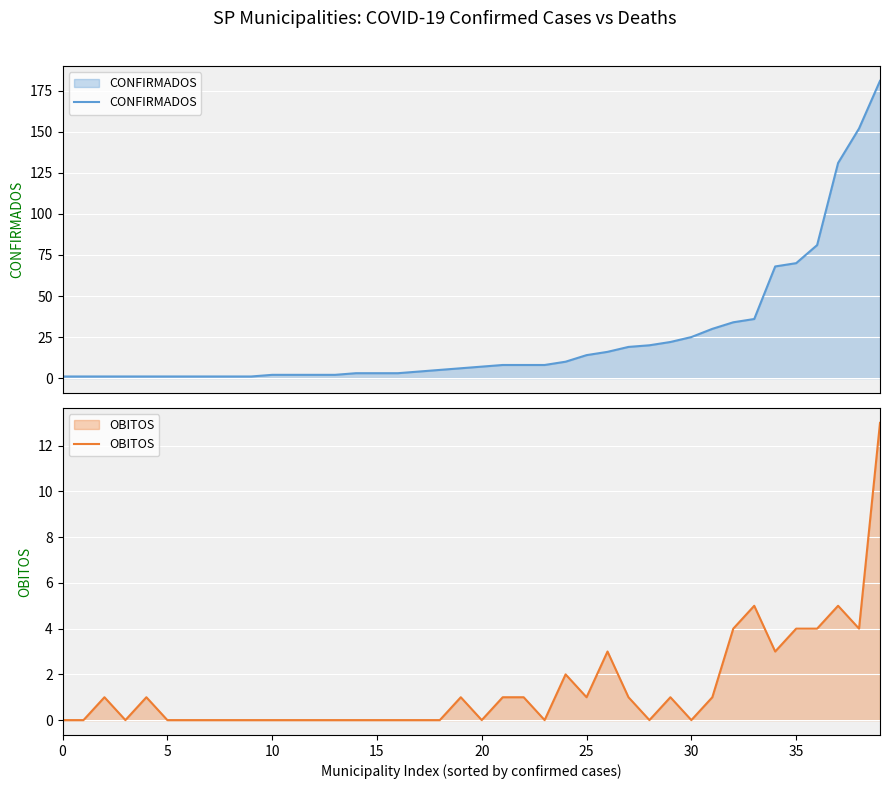

How many categories are shown in the chart?

40